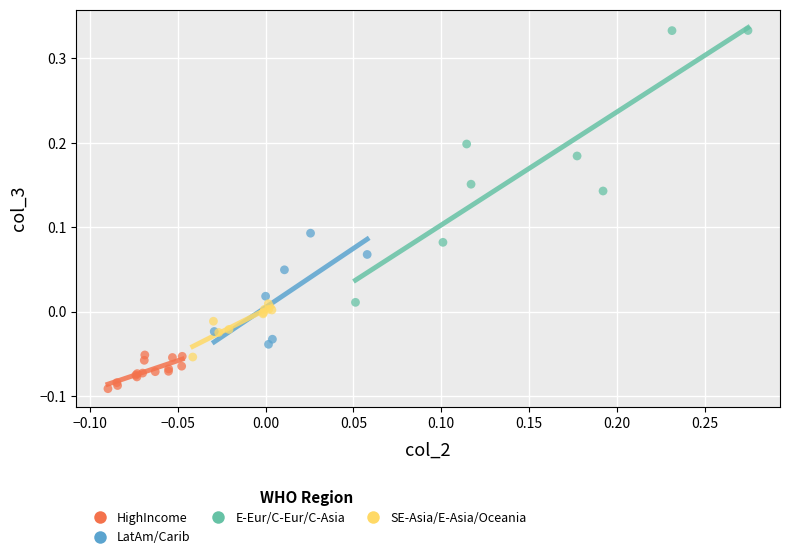

Which series has the widest spread of Y values?

E-Eur/C-Eur/C-Asia